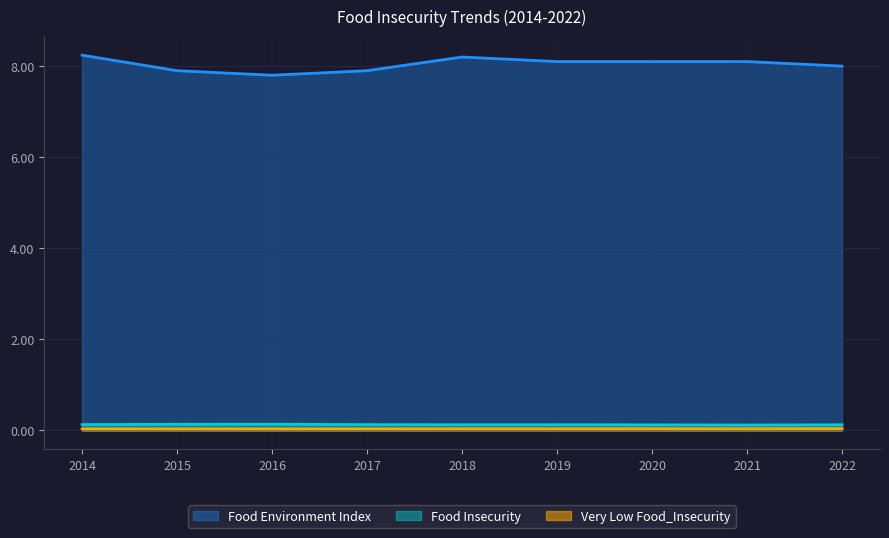

Which series has the widest spread of values?

Food Environment Index